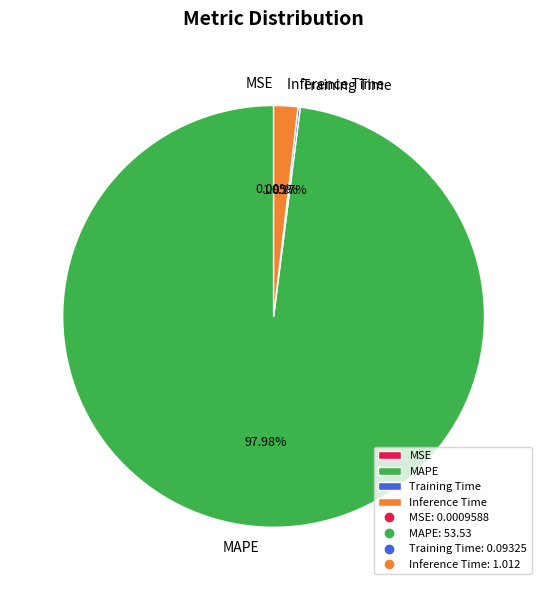

Is there a majority slice in this chart?

Yes